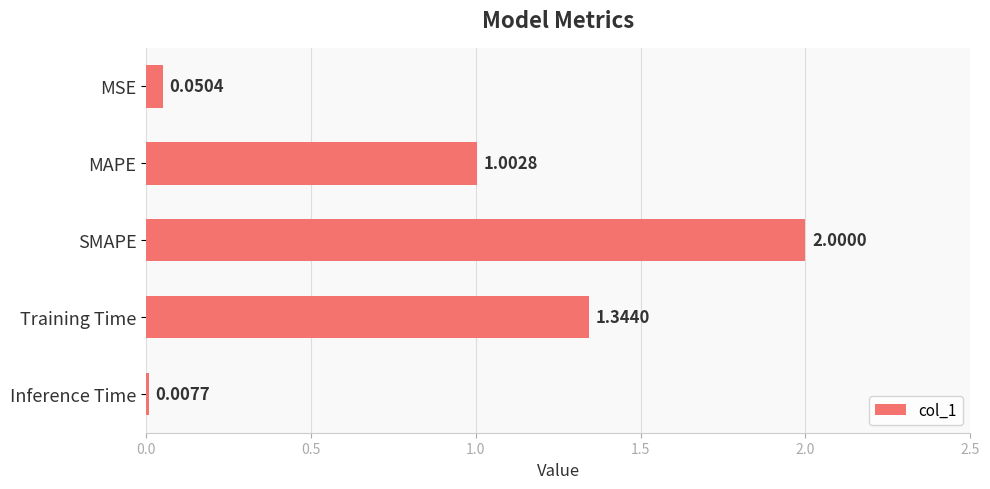

Between MAPE and Training Time, which is larger?

Training Time